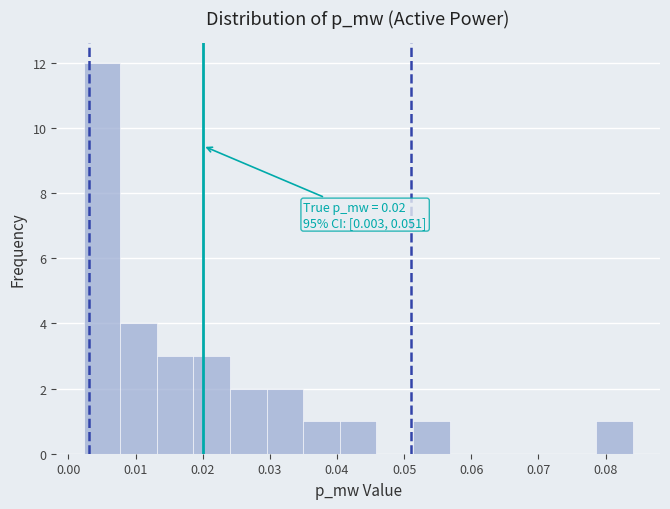

Over which range of the x-axis is the bar tallest?

0.002 to 0.008